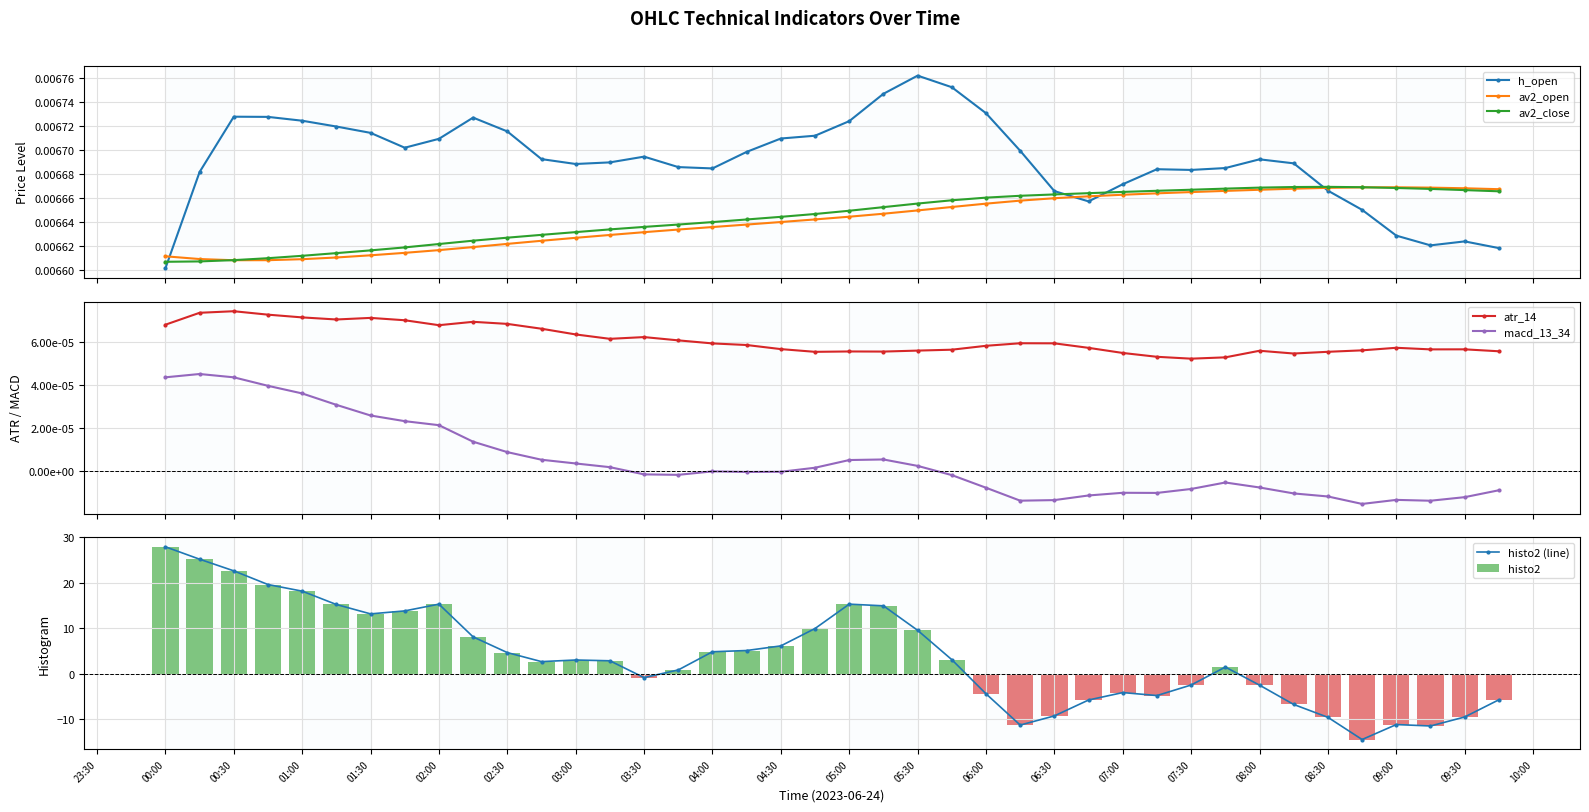

Which series has the widest spread of values?

histo2